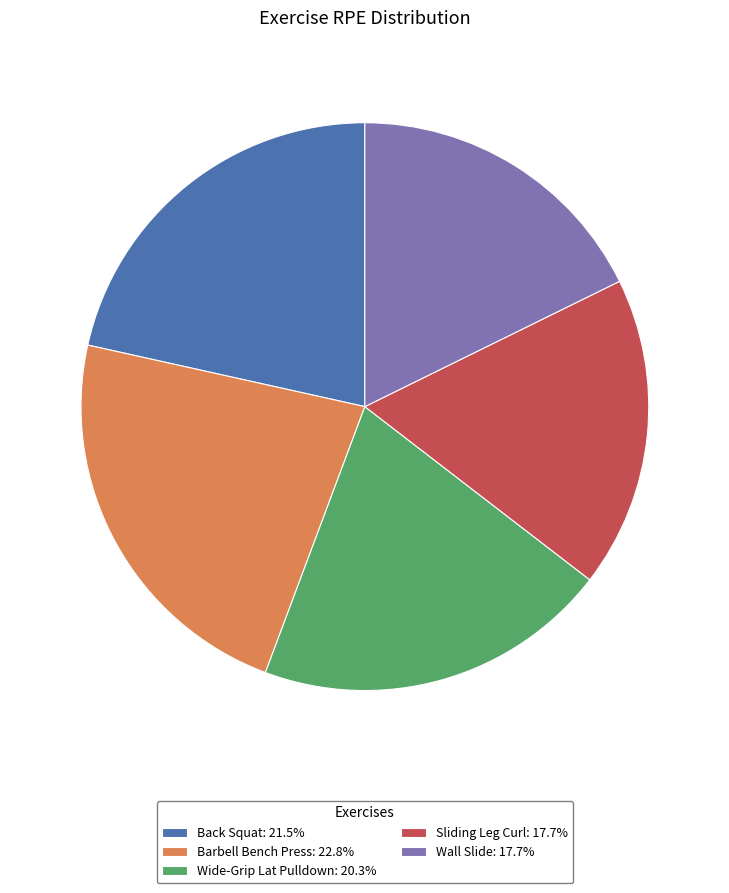

Is it true that Wall Slide is 18% of the pie?

True